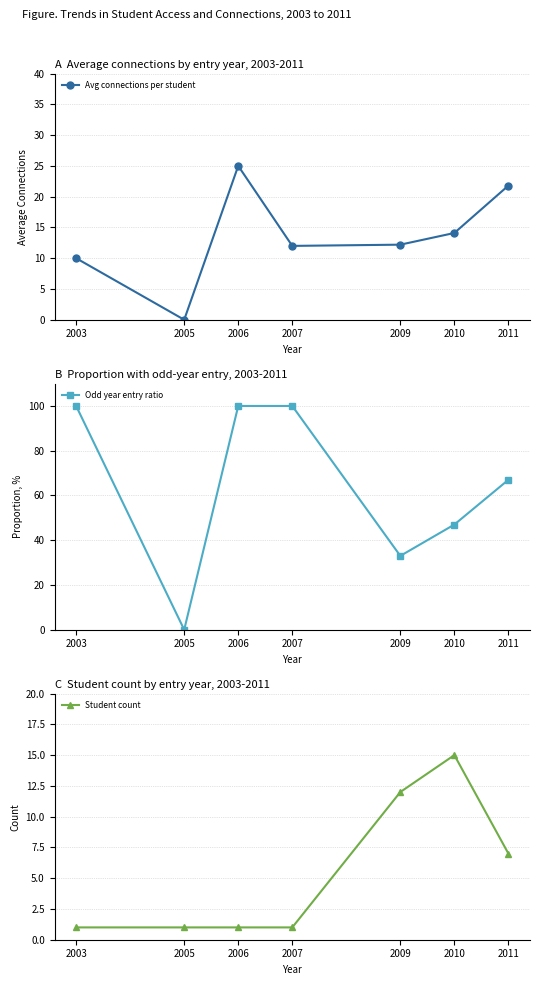

Is it true that Odd year entry ratio equals 67.0 at 2011?

True